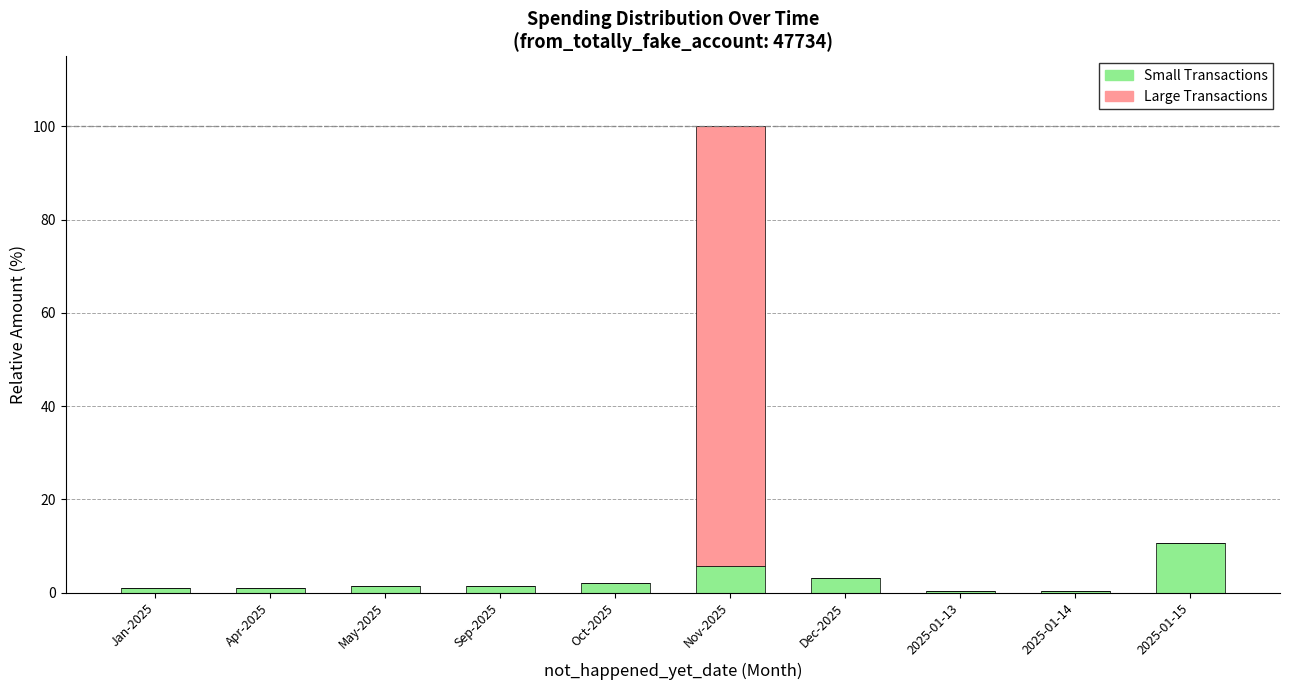

The value of Small Transactions at 2025-01-15 is 10.7. True or false?

True